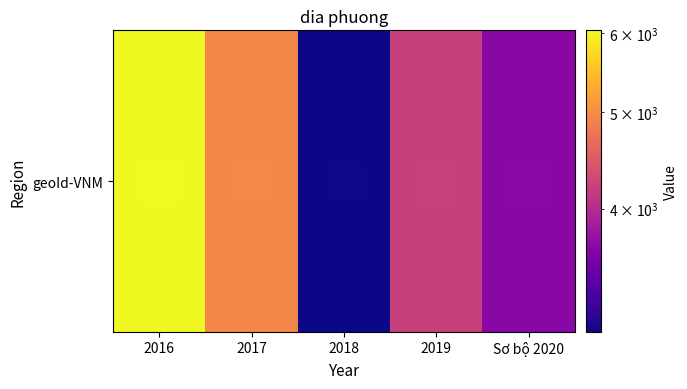

Between 2018 and 2019, which is larger?

2019